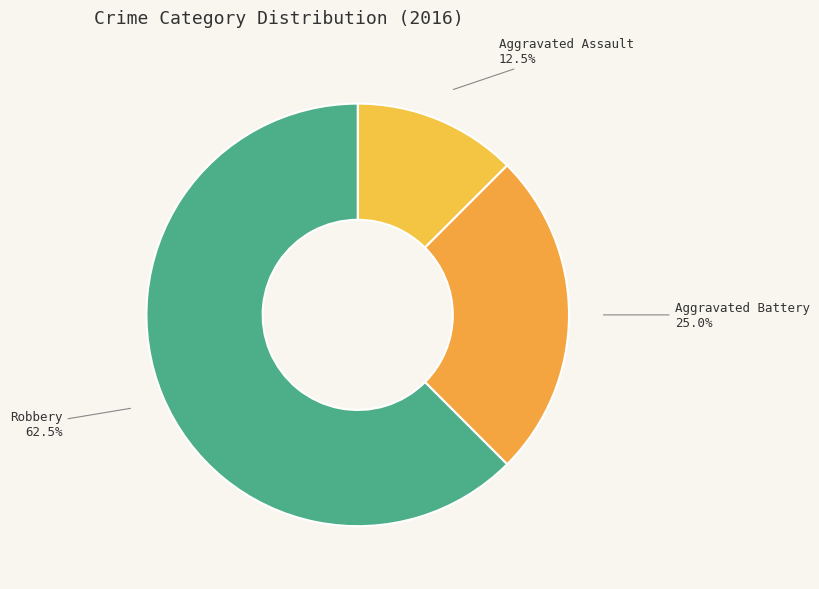

The Aggravated Battery slice represents 25% of the pie. True or false?

True